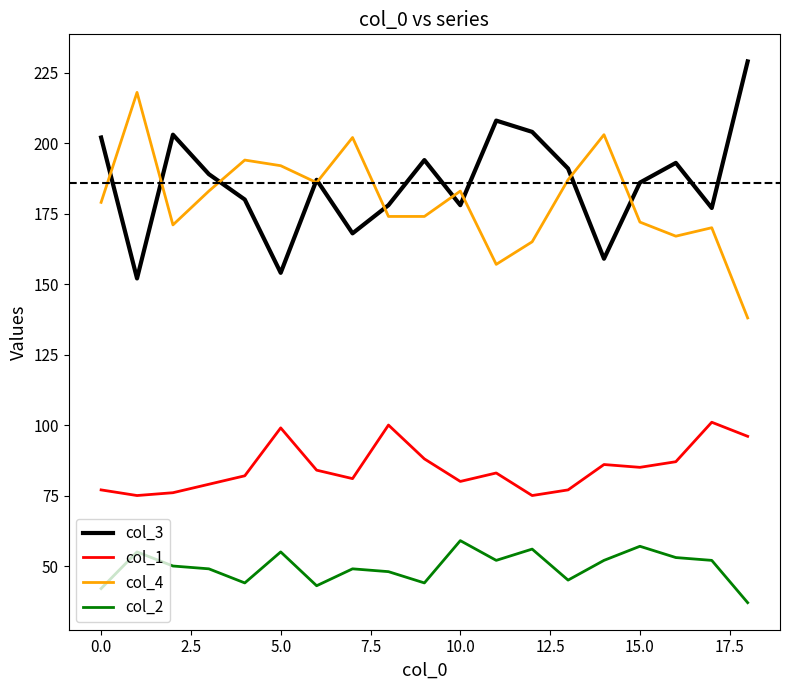

What is the maximum value shown in the chart?

229